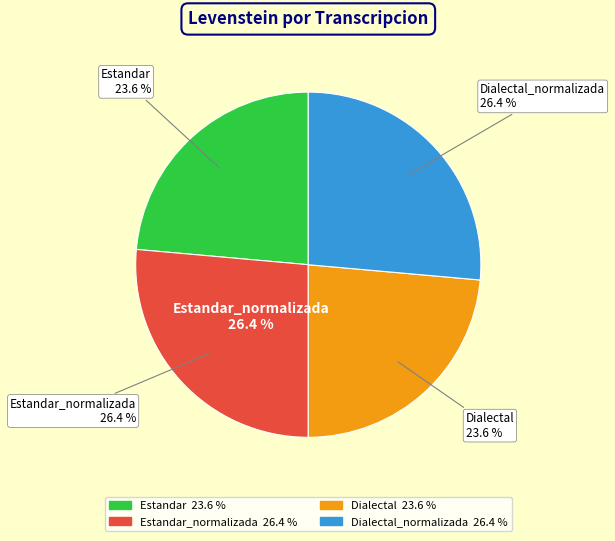

Is Dialectal_normalizada the majority of the pie?

No